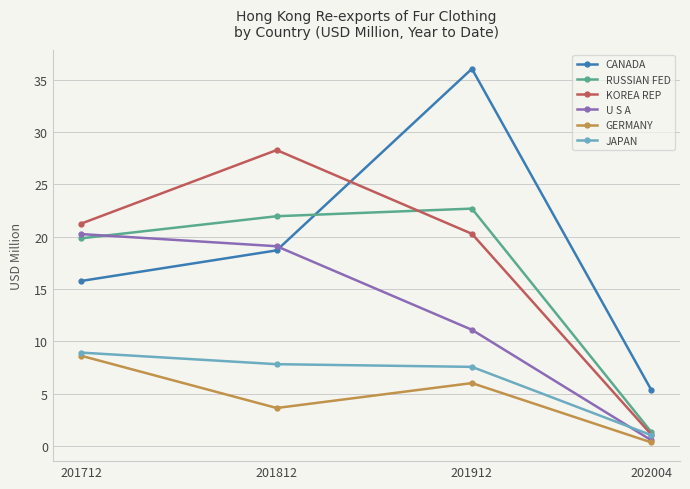

How many data points in KOREA REP are above 21?

2